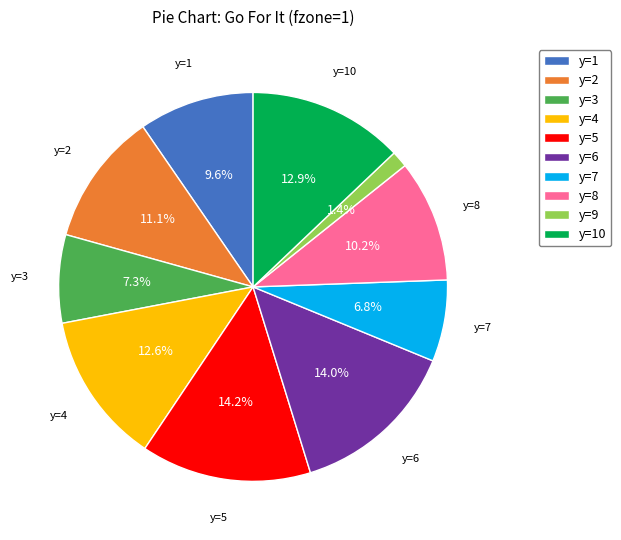

How many segments does this pie chart have?

10